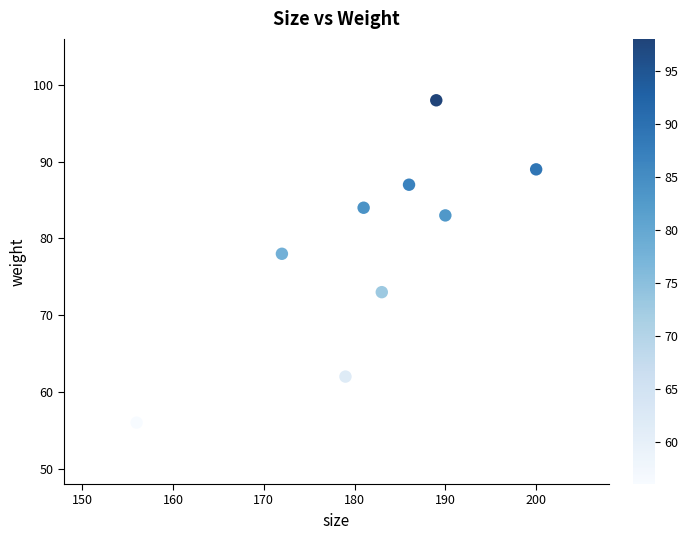

What Y value in the scatter plot is closest to 77?

78